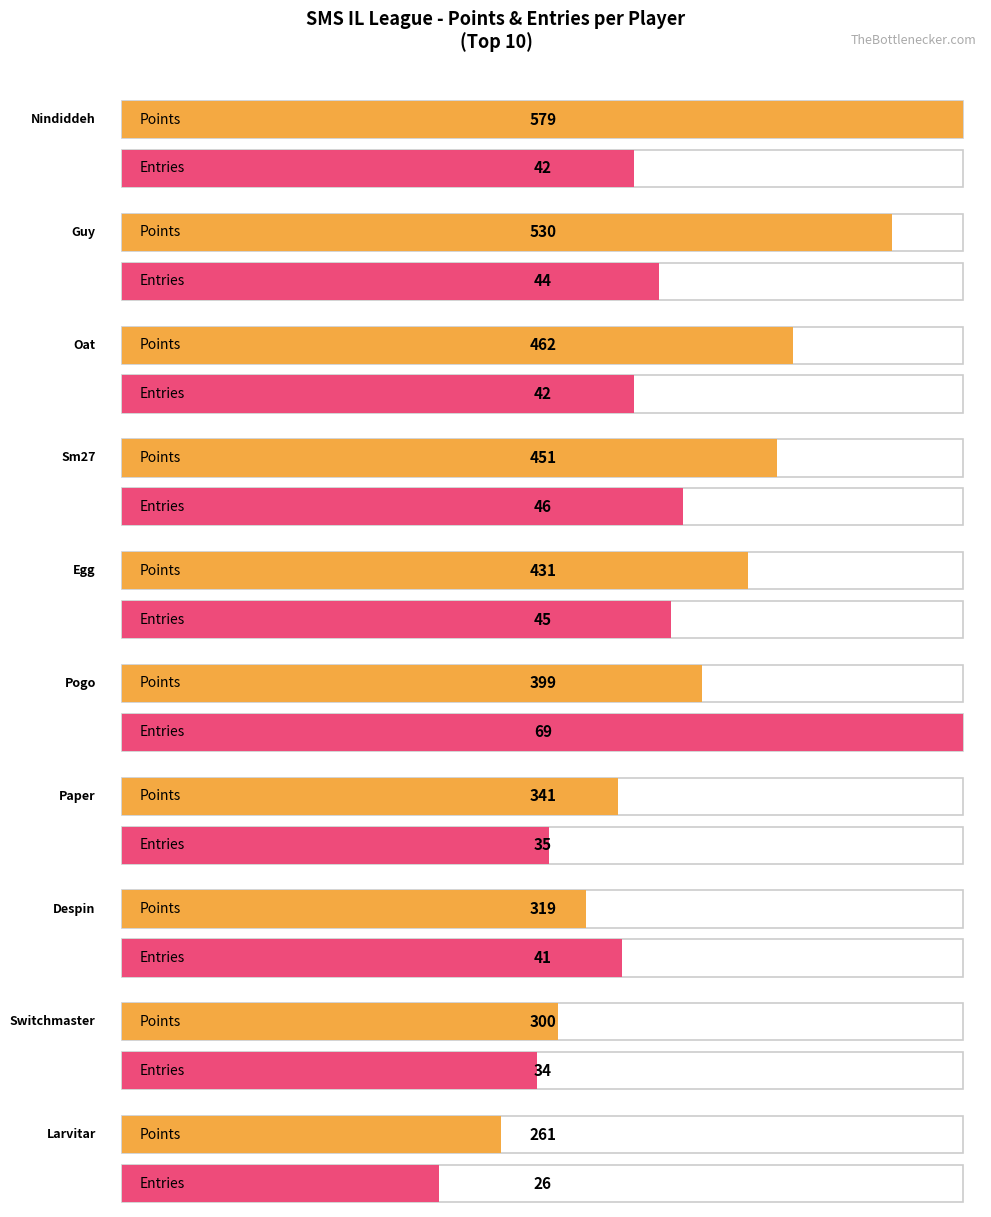

What position from the left is Nindiddeh?

1